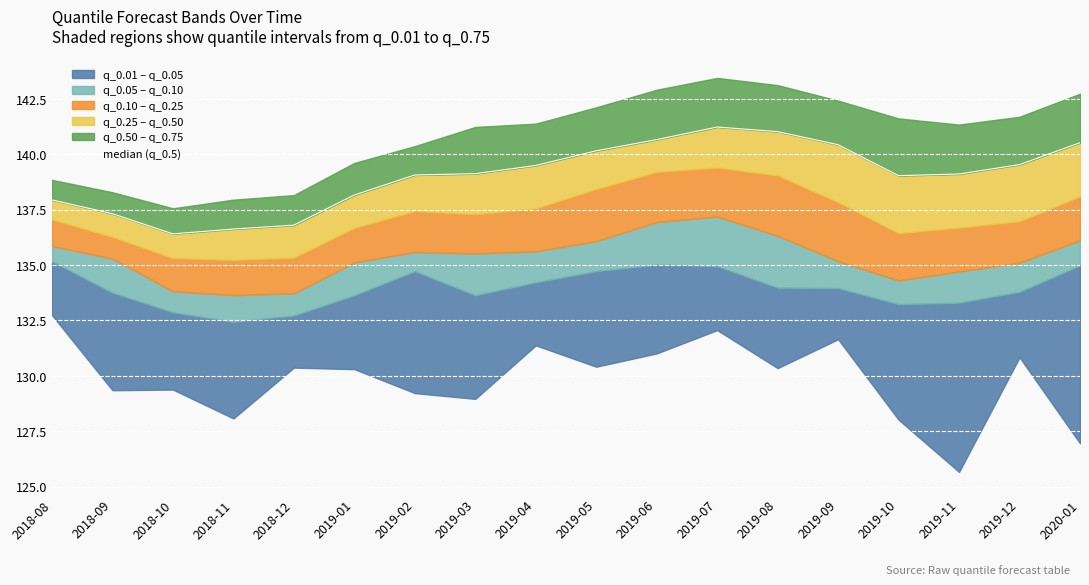

Reading left to right, what are all the values shown in this chart?

2018-08=137.9	2018-09=137.3	2018-10=136.4	2018-11=136.6	2018-12=136.8	2019-01=138.2	2019-02=139.1	2019-03=139.1	2019-04=139.5	2019-05=140.2	2019-06=140.7	2019-07=141.2	2019-08=141.0	2019-09=140.4	2019-10=139.0	2019-11=139.1	2019-12=139.5	2020-01=140.5